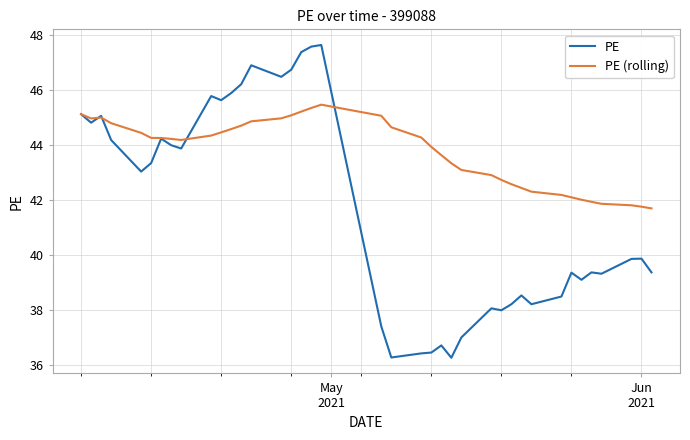

What is the difference between the maximum and minimum values in the PE (rolling) series?

3.8